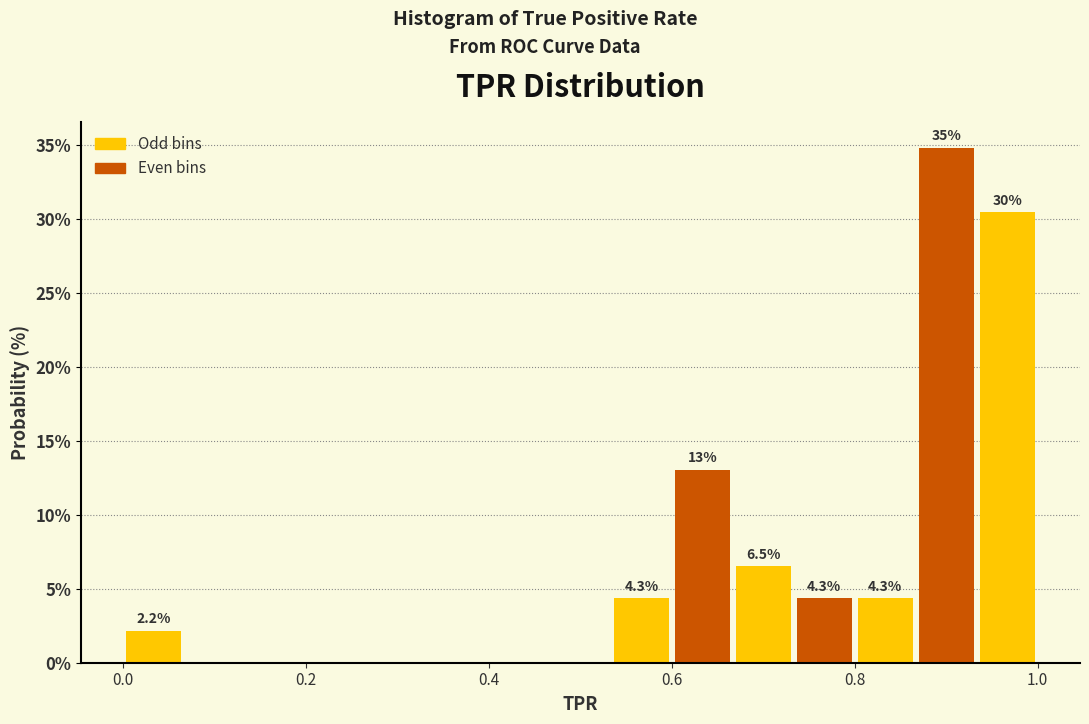

Around what value on the x-axis is the tallest bar? Give the approximate position of its centre, as read against the axis.

0.90